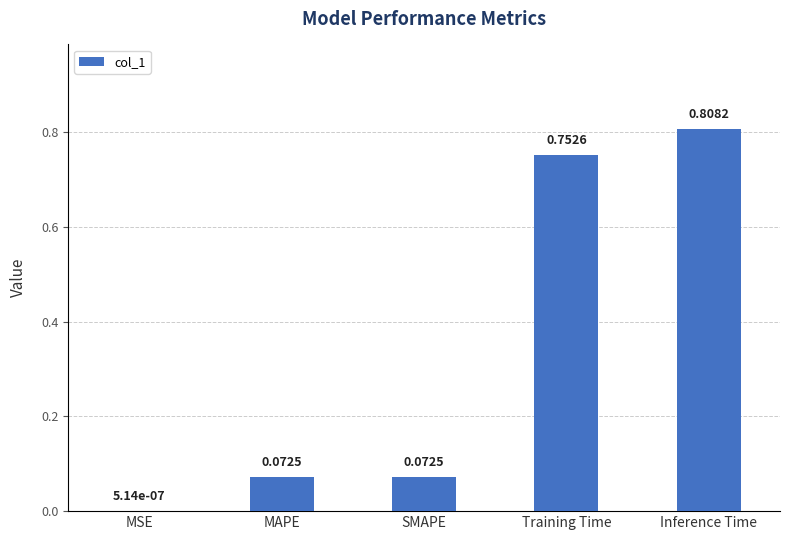

Between Inference Time and Training Time, which is larger?

Inference Time